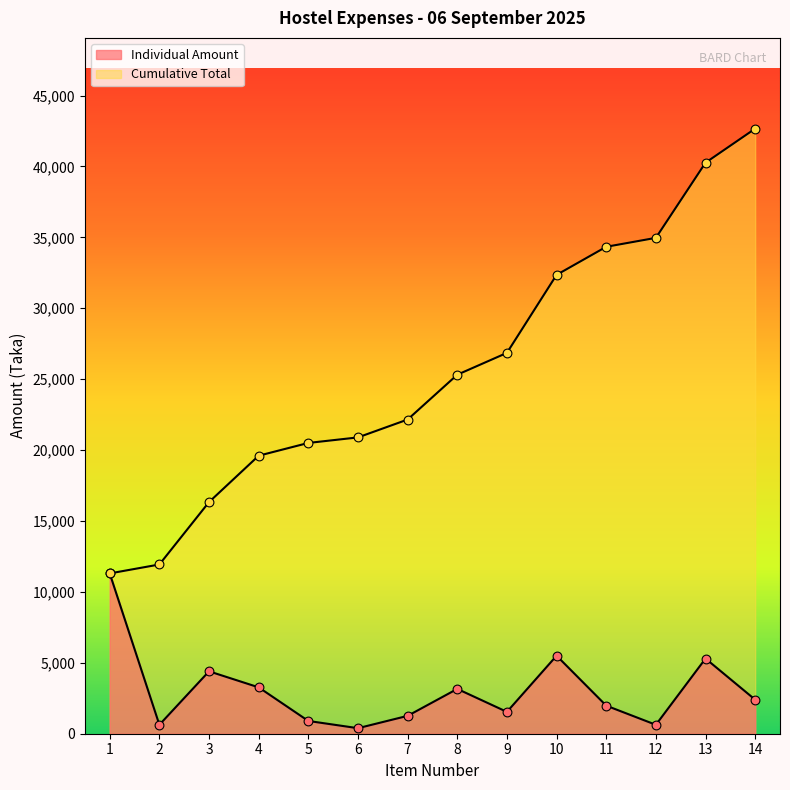

Which series reaches the minimum Y coordinate?

Individual Amount